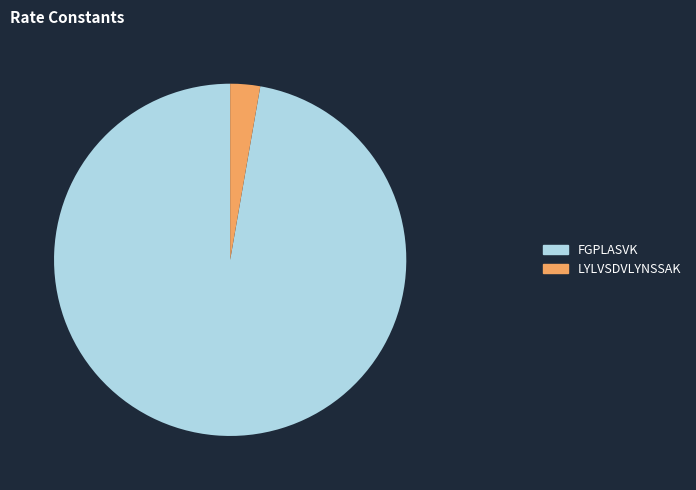

Combined, do FGPLASVK and LYLVSDVLYNSSAK account for over 50%?

Yes